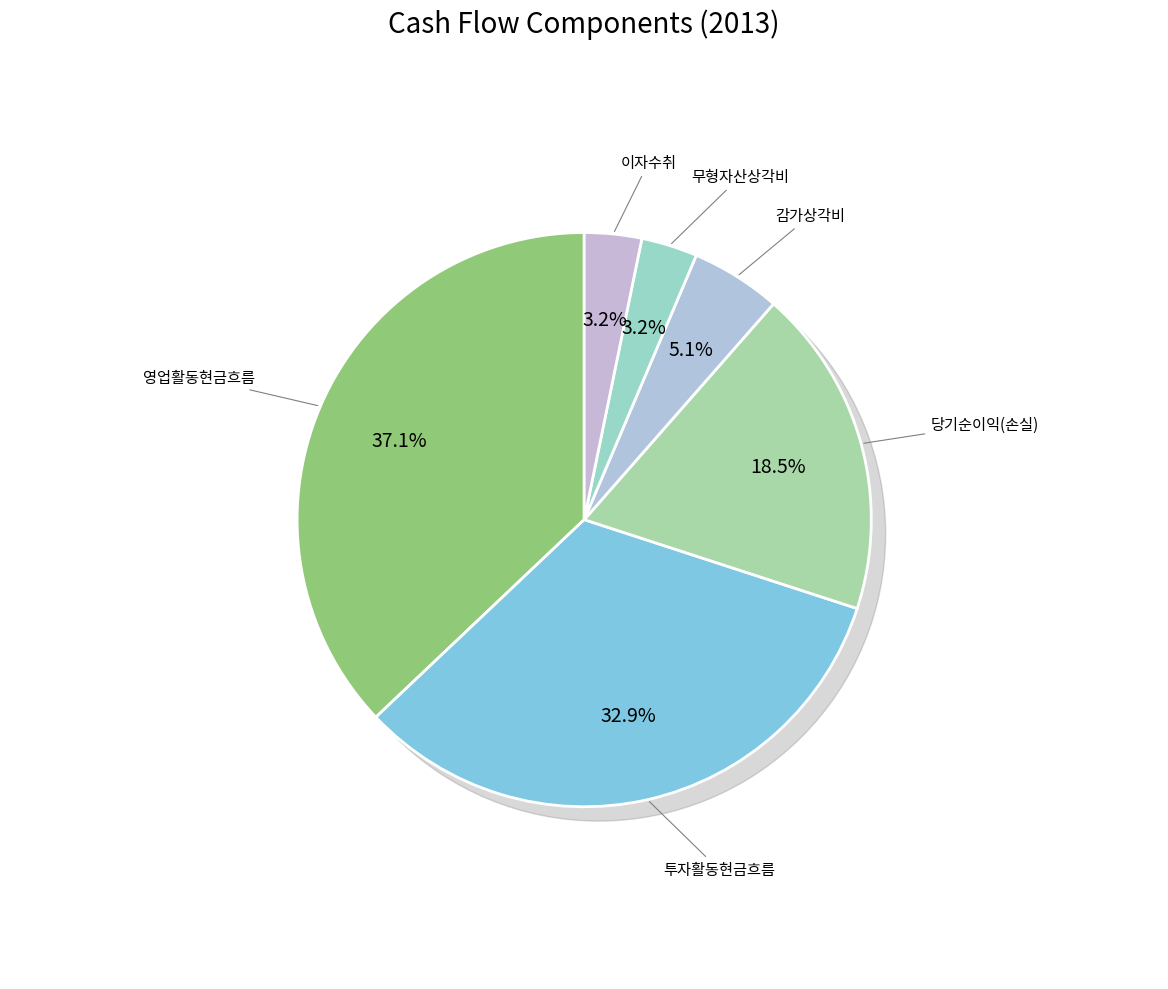

How many slices are in this pie chart?

6